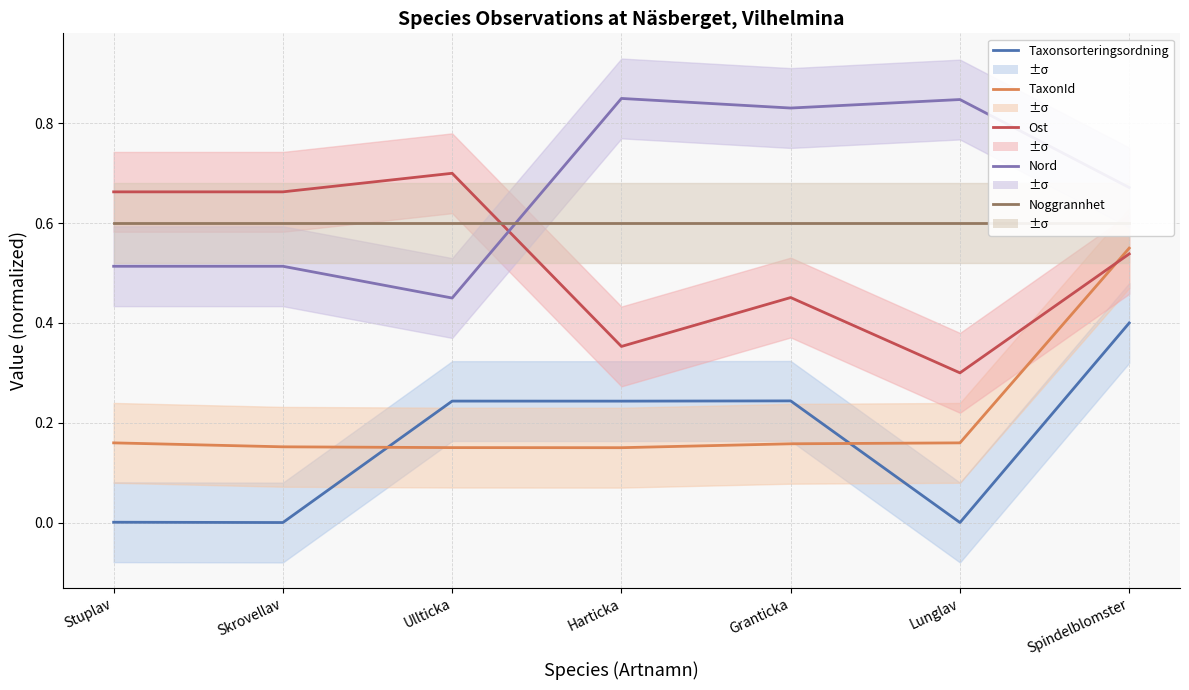

List the labels in order of Nord value, smallest first.

Ullticka, Stuplav, Skrovellav, Spindelblomster, Granticka, Lunglav, Harticka